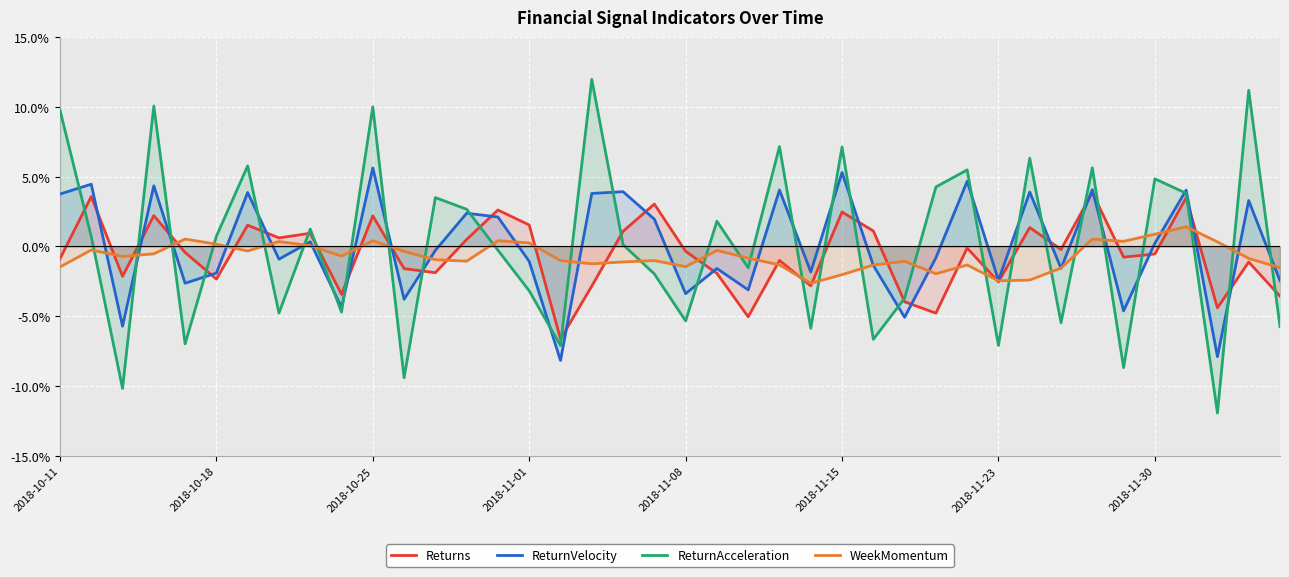

Rank the series by their maximum value, from highest to lowest.

ReturnAcceleration, ReturnVelocity, Returns, WeekMomentum